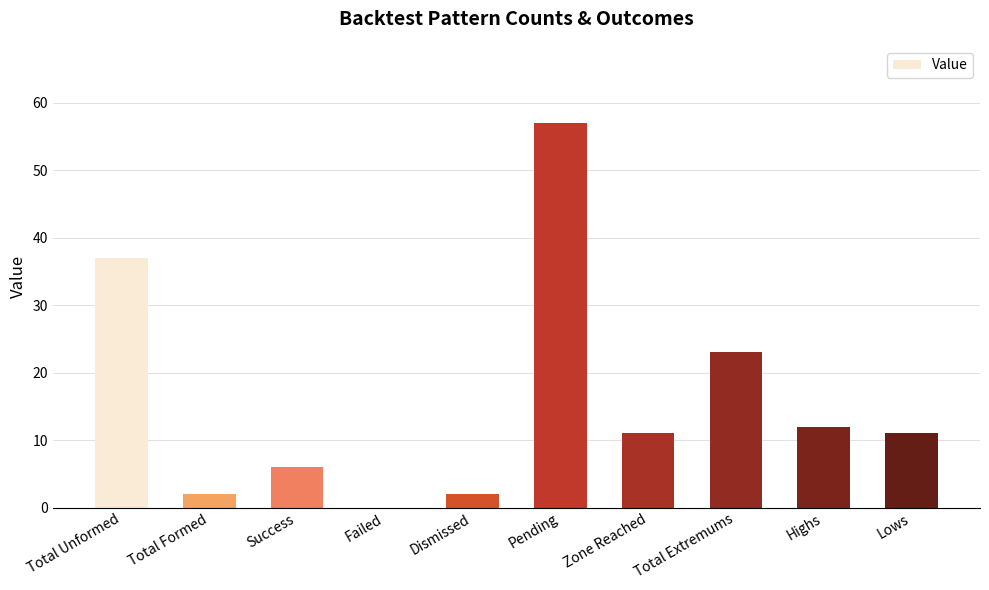

How many values are above zero?

9